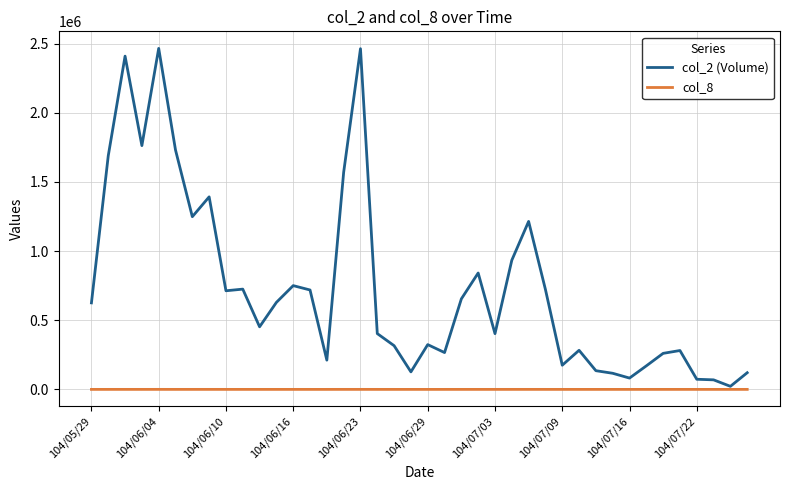

How many lines are shown in the chart?

2